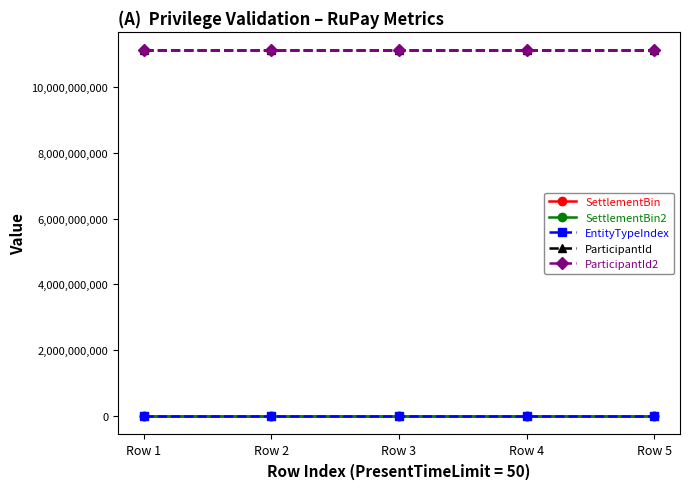

Is this an area chart (filled region under the line)?

No